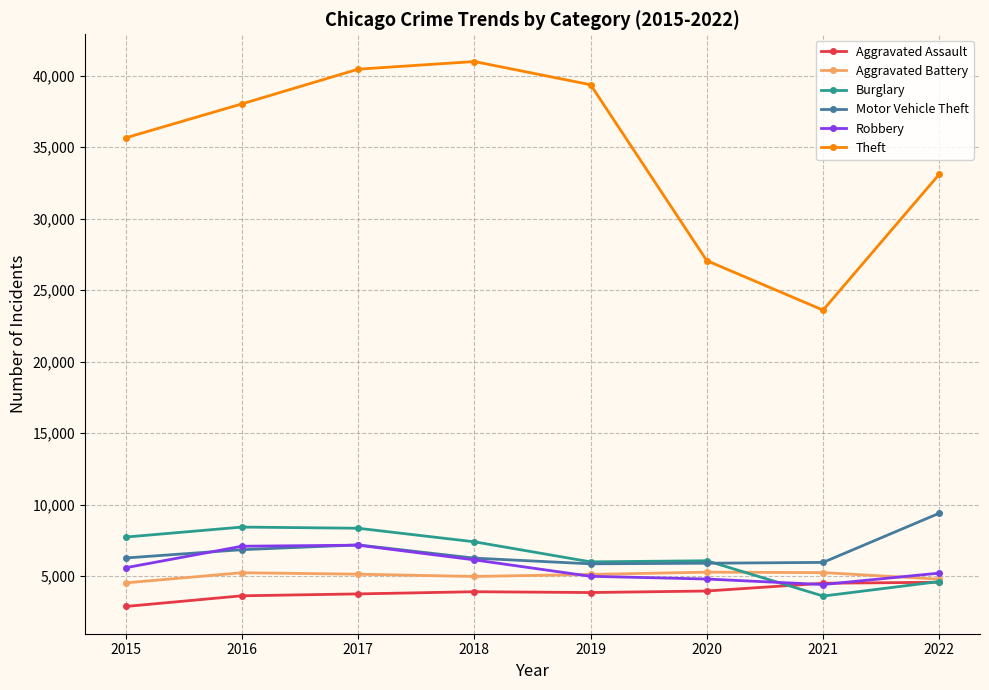

True or false: Theft and Motor Vehicle Theft intersect in this chart.

False